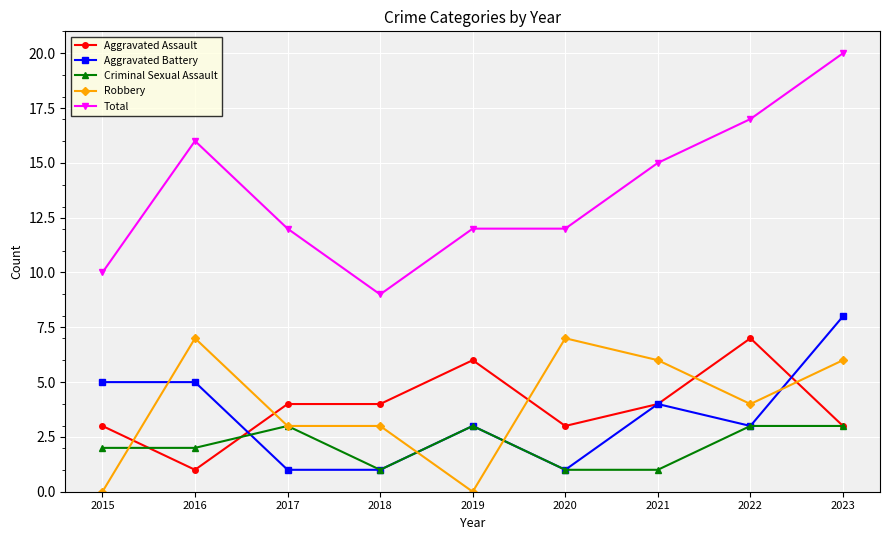

At which category does Total reach its first local valley?

2018